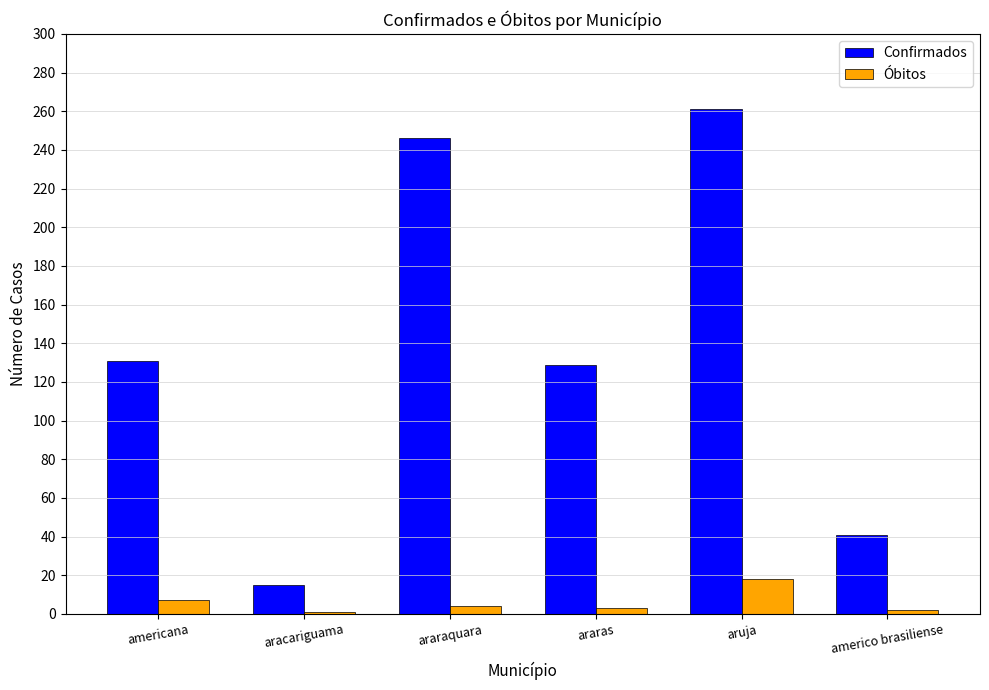

What is the difference between the maximum and minimum values in the Confirmados series?

246